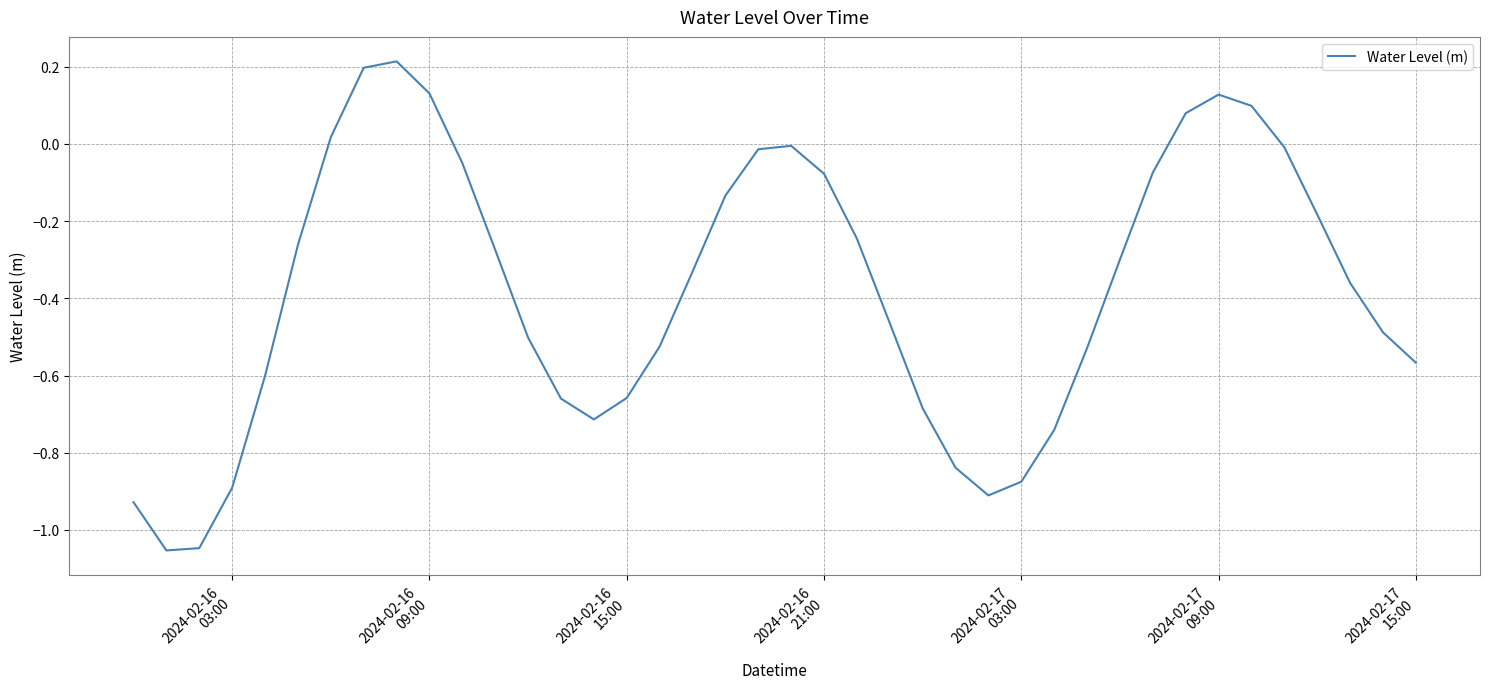

Count the number of data series in this chart.

1